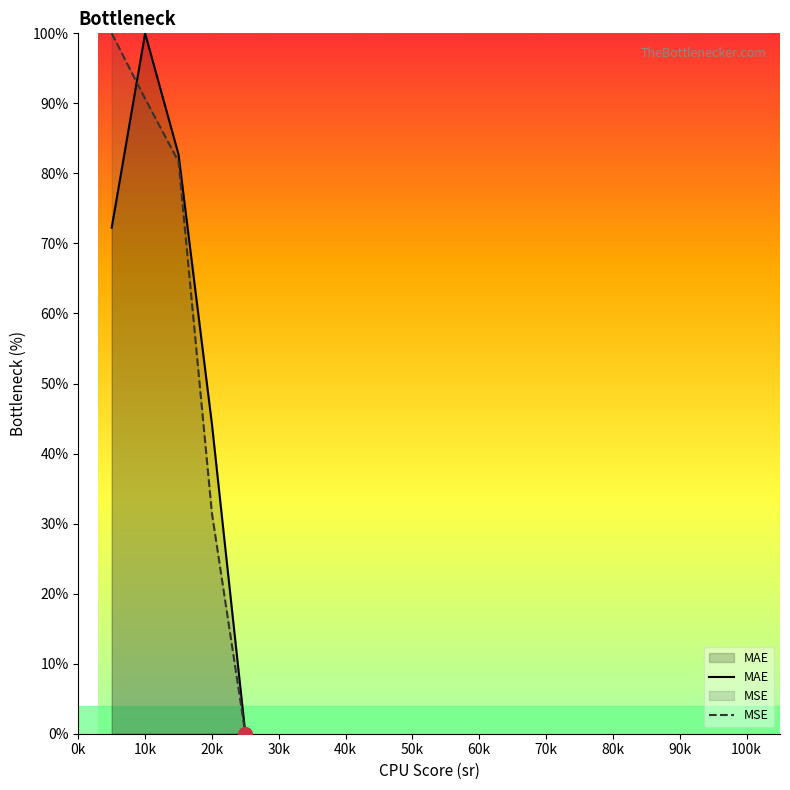

At which label is MAE closest to 50?

20k